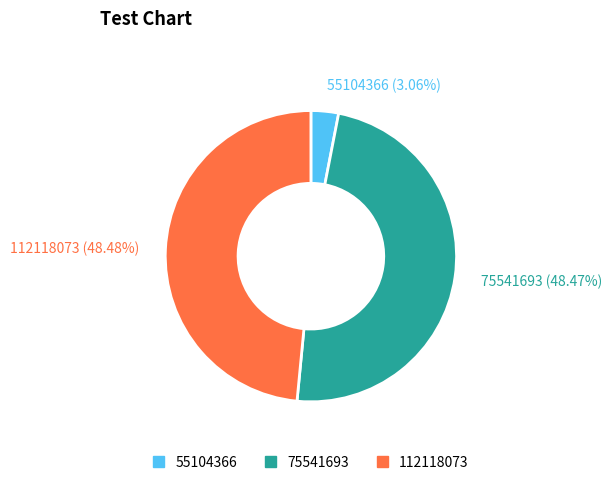

Is it true that 75541693 is 48% of the pie?

True